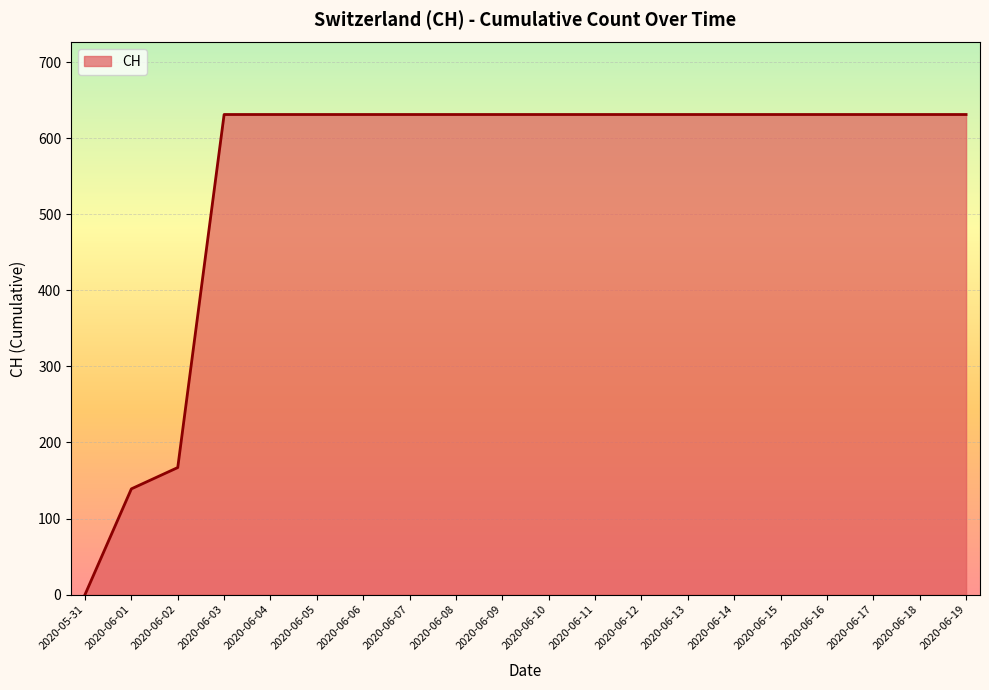

What is the sum of all values?

11033